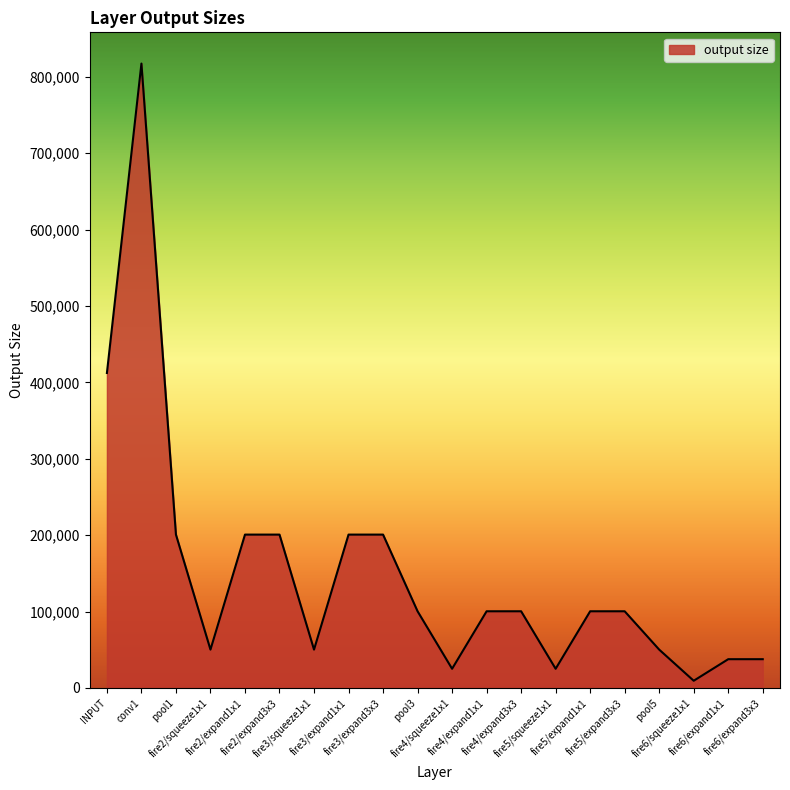

True or false: there are more than 0 points higher than both neighbors.

True